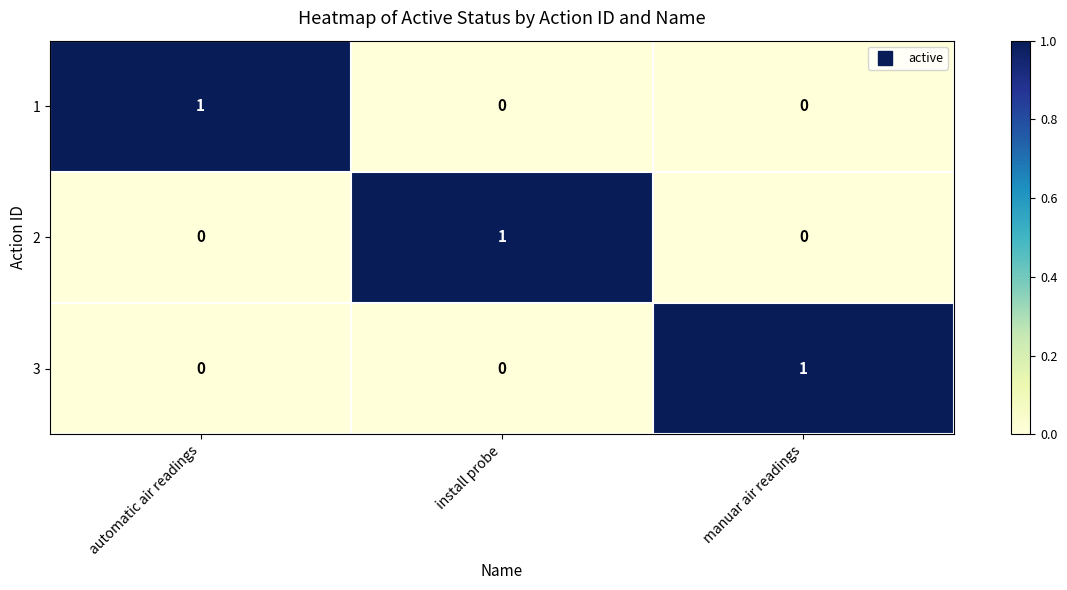

At how many categories does at least one series exceed 0?

3